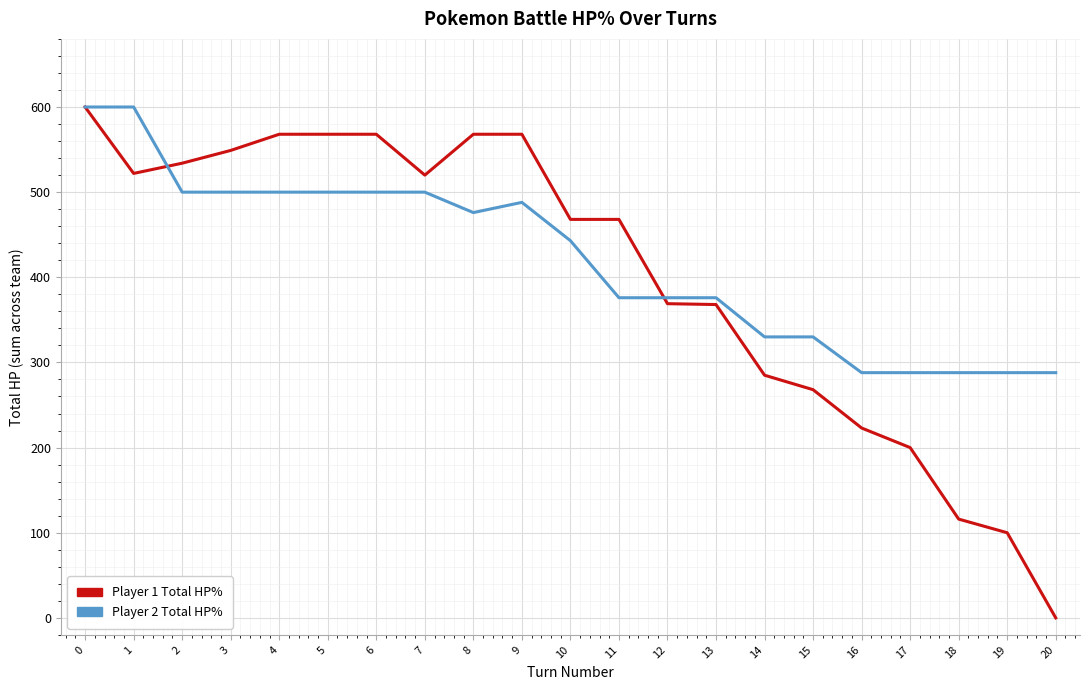

Read the Player 2 Total HP% value at 15.

330